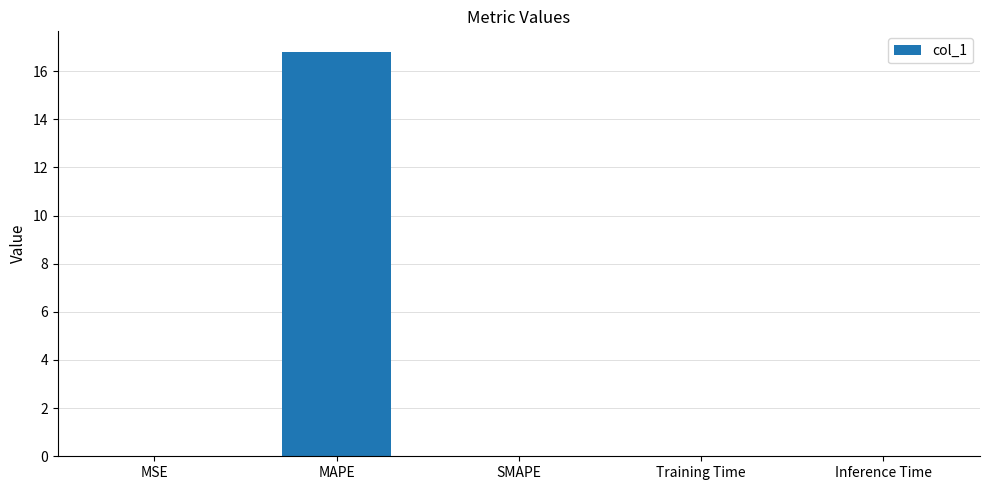

The value at SMAPE is 0.0. True or false?

True